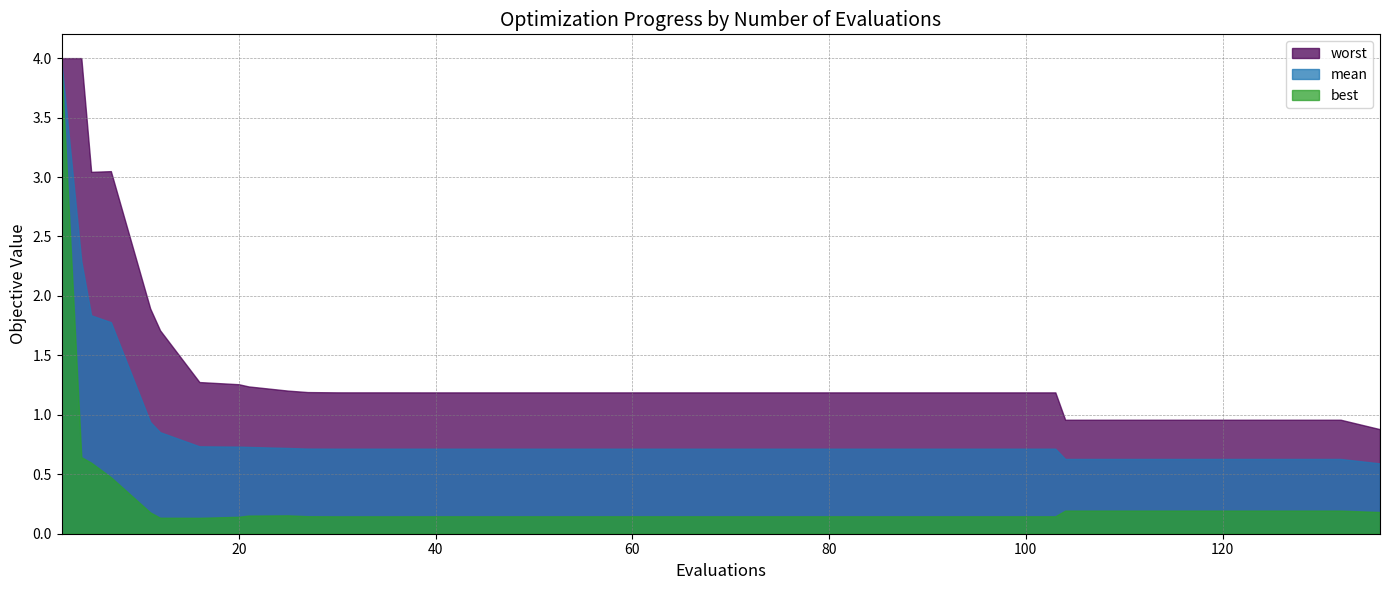

In best, how many points are higher than both neighbors (excluding endpoints)?

1